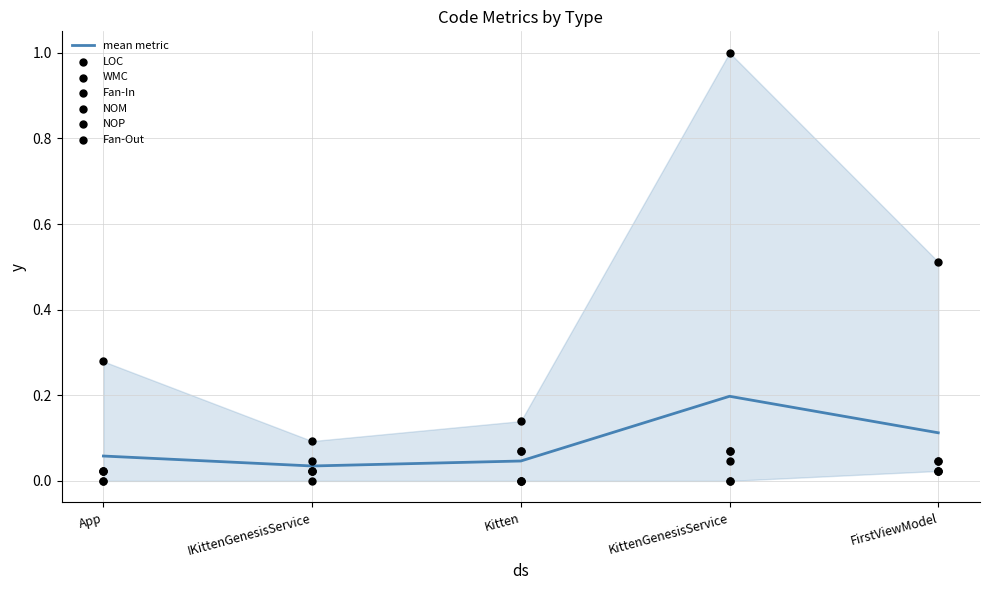

At how many categories does at least one series exceed 0?

5